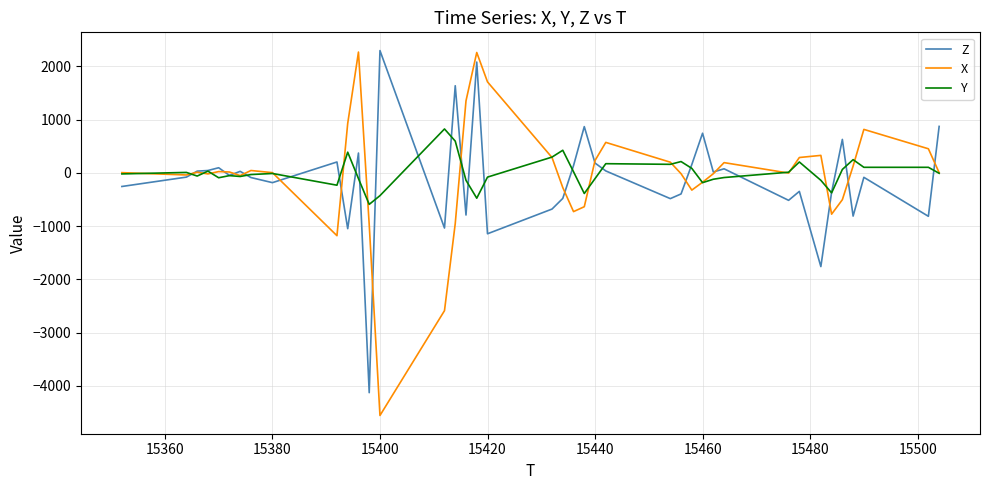

What is the smallest value displayed?

-4556